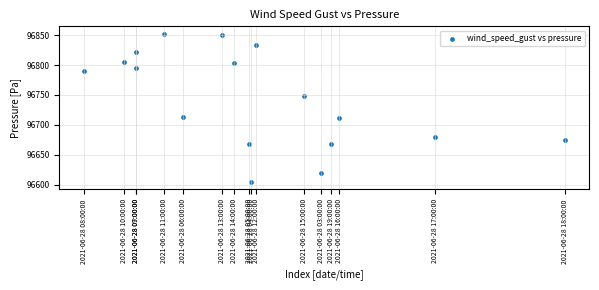

What is the range of Y values (max minus min)?

248.0